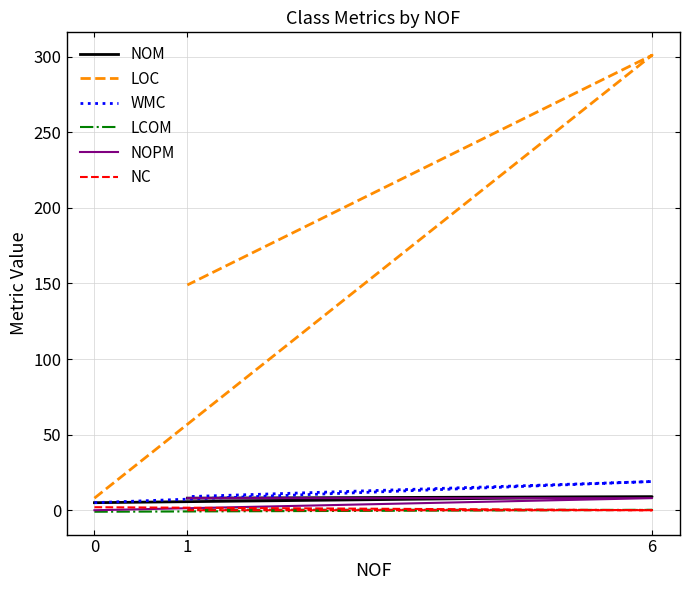

Does the chart have visible grid lines?

Yes